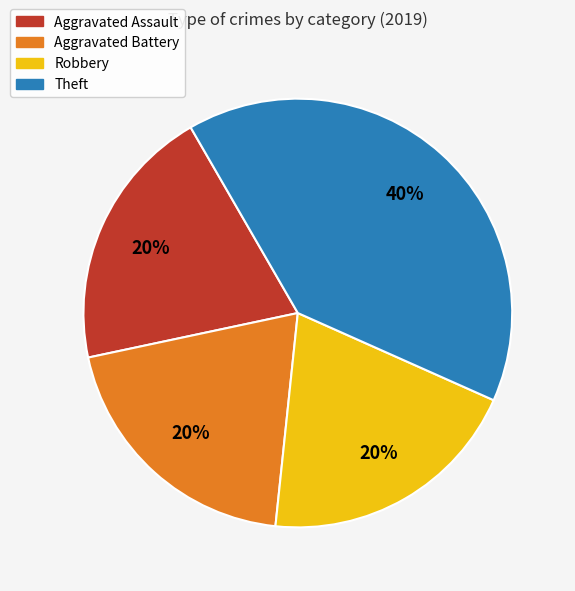

To the nearest percent, what is the average slice percentage?

25%